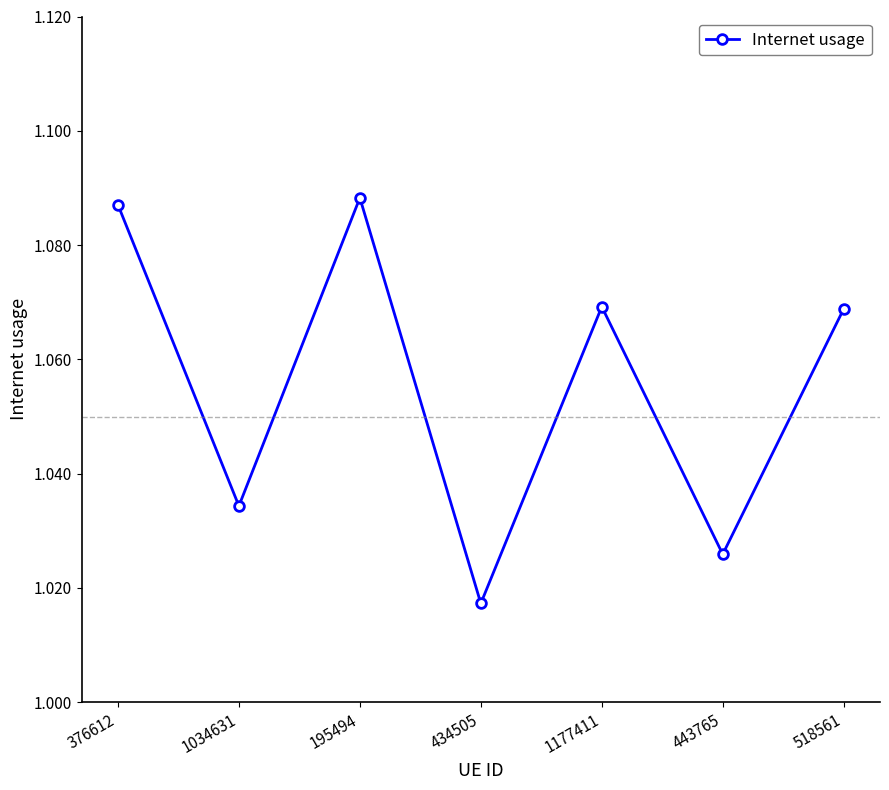

Does the chart display data point markers on the line(s)?

Yes